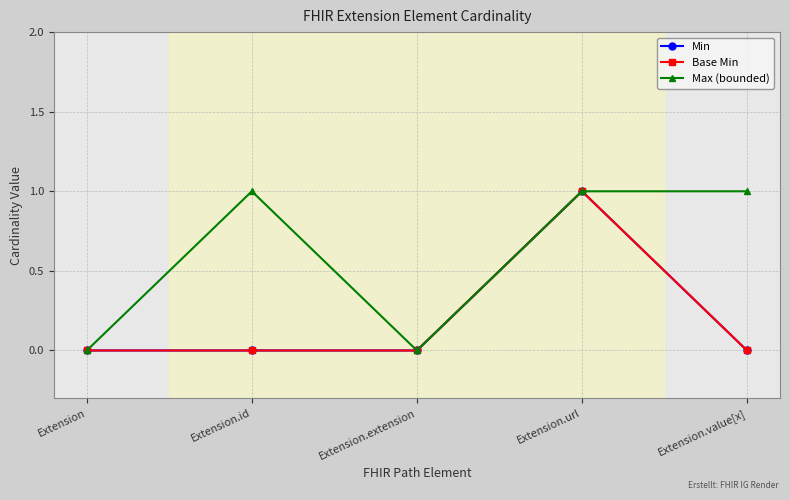

How many lines are shown in the chart?

3